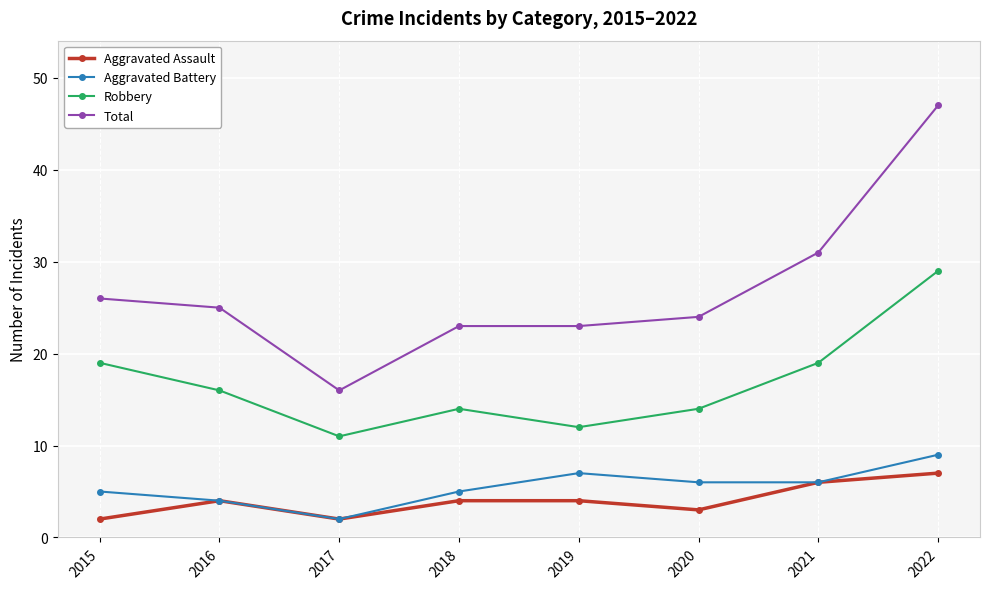

What is the minimum value shown in the chart?

2